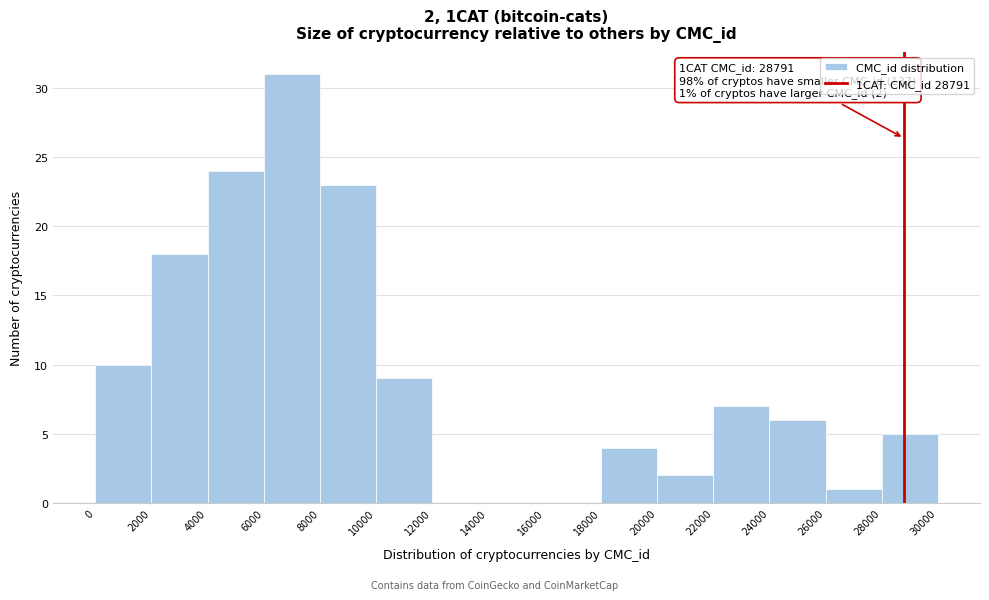

Over which range of the x-axis is the bar tallest?

6000 to 8000